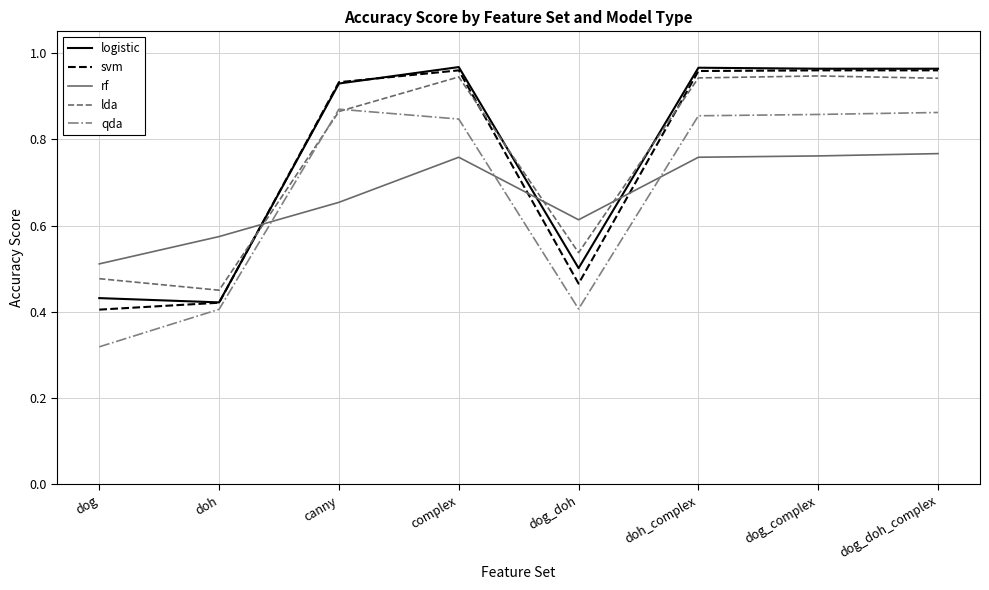

Which category has the lowest value across all series?

dog